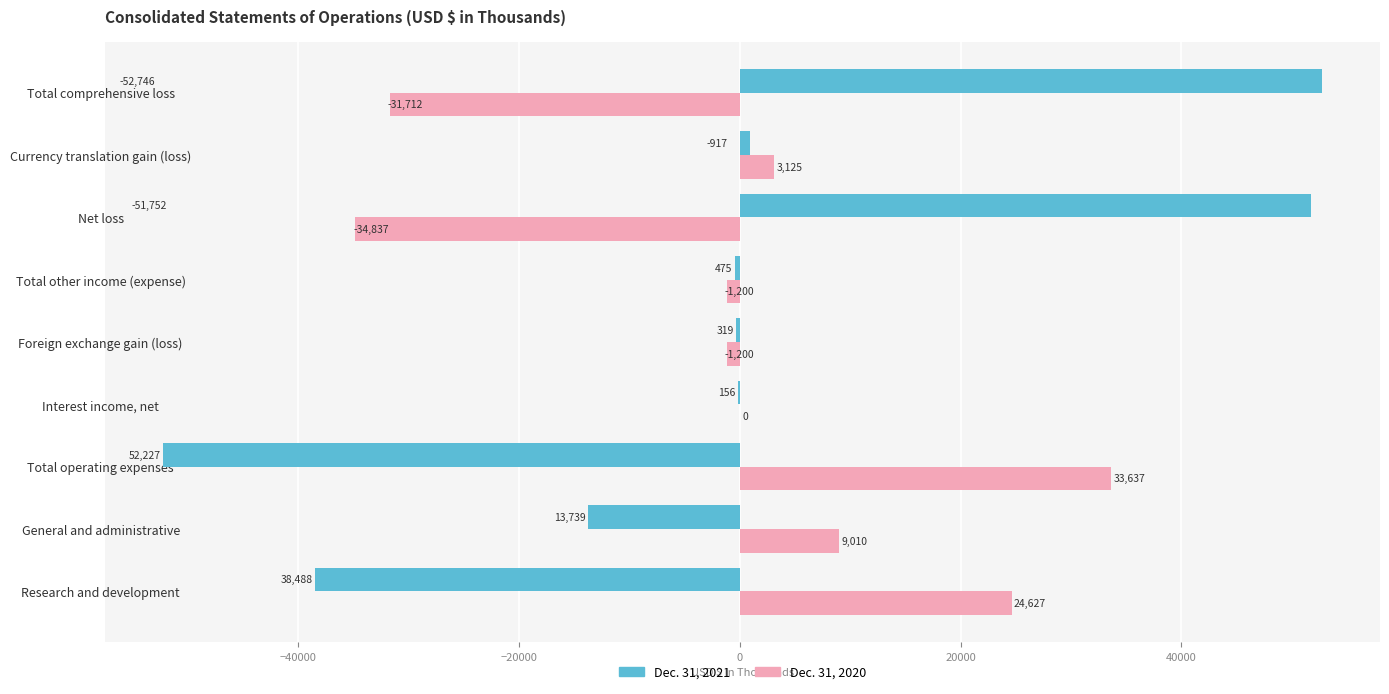

At which category is the sum across all series the highest?

Total comprehensive loss